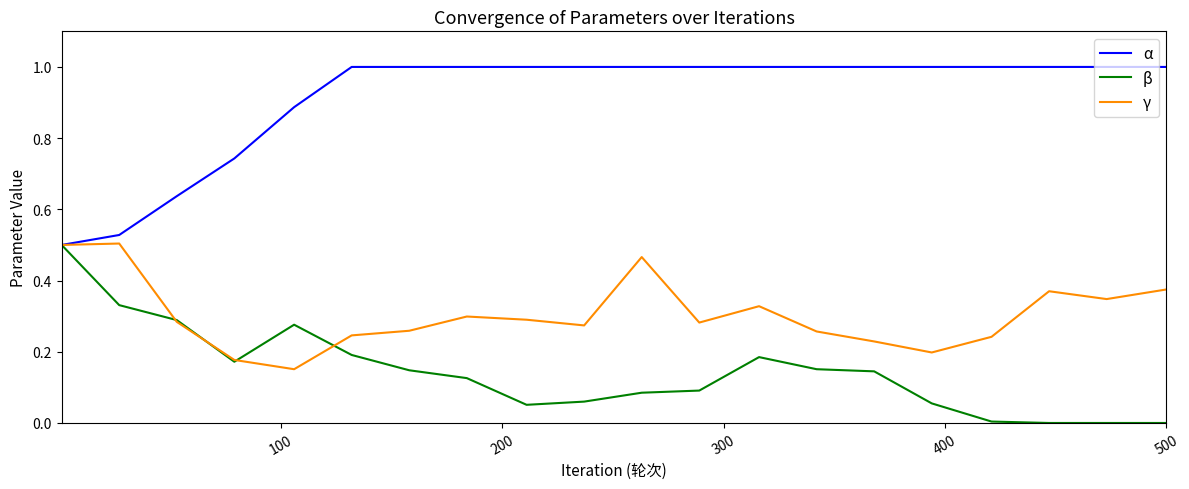

Which series has the largest total across all categories?

α